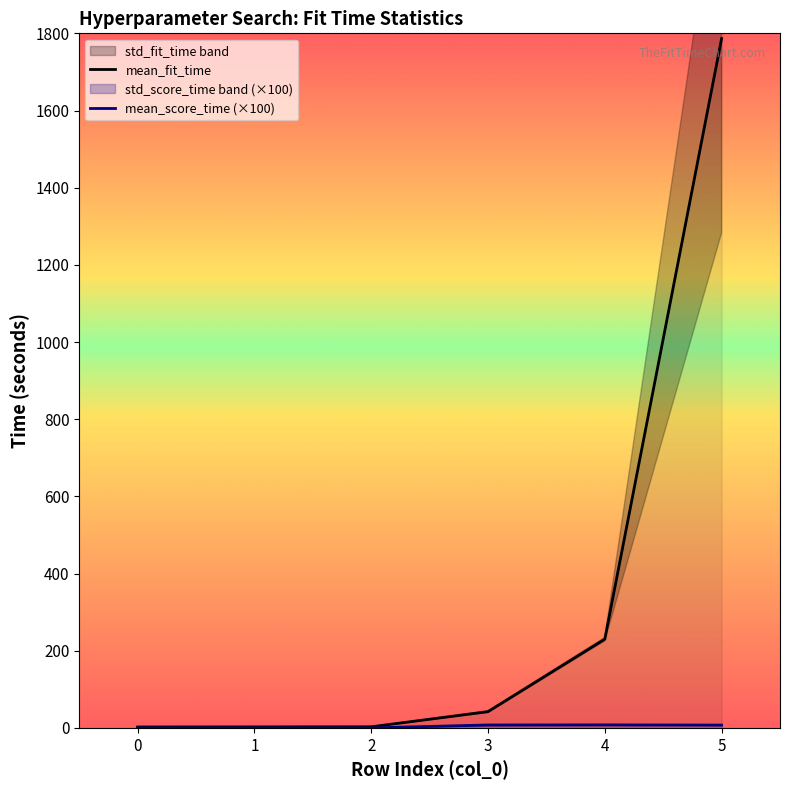

Where is the first local maximum for mean_score_time?

4